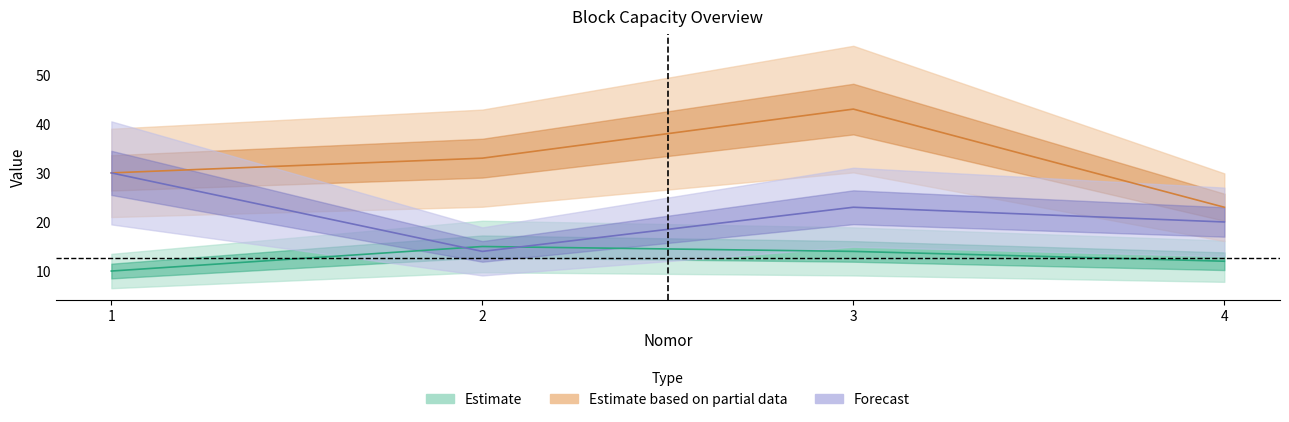

How many interior local peaks does the jumlahKamarPerlantai series have?

1